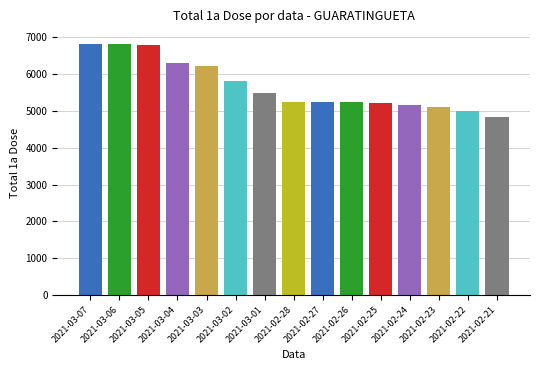

What is the label of the 12th bar from the left?

2021-02-24